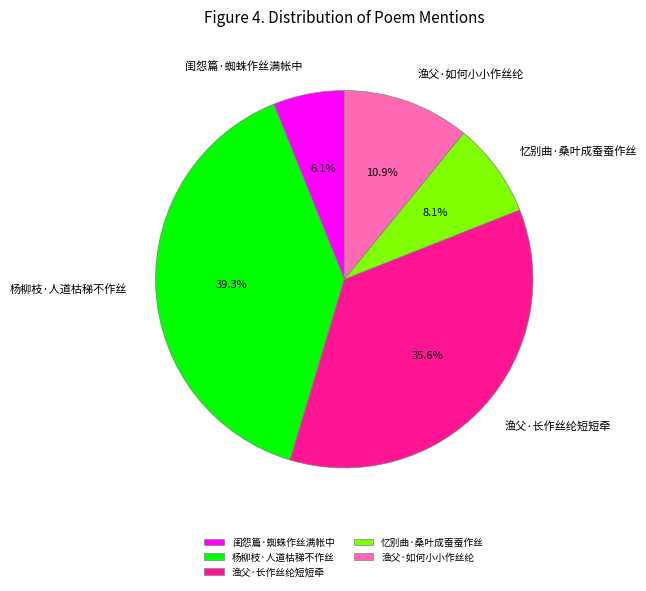

Combined, what portion of the pie is 渔父·长作丝纶短短牵 and 忆别曲·桑叶成蚕蚕作丝?

43.7%